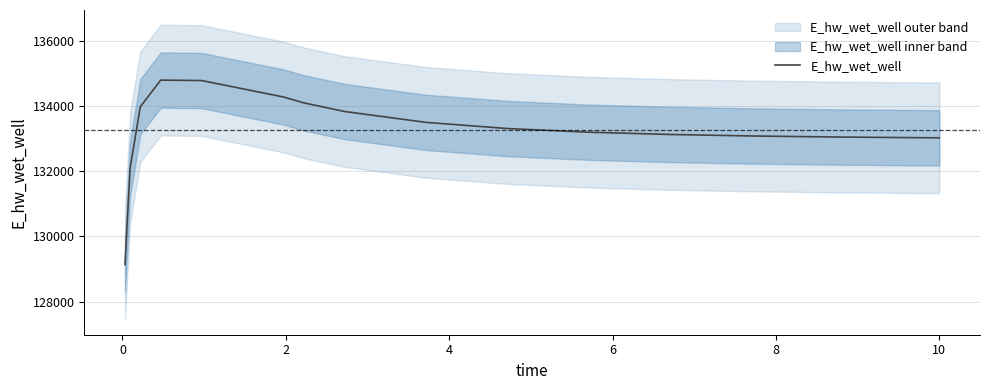

What is the sum of the values at 14 and 11?

266152.5